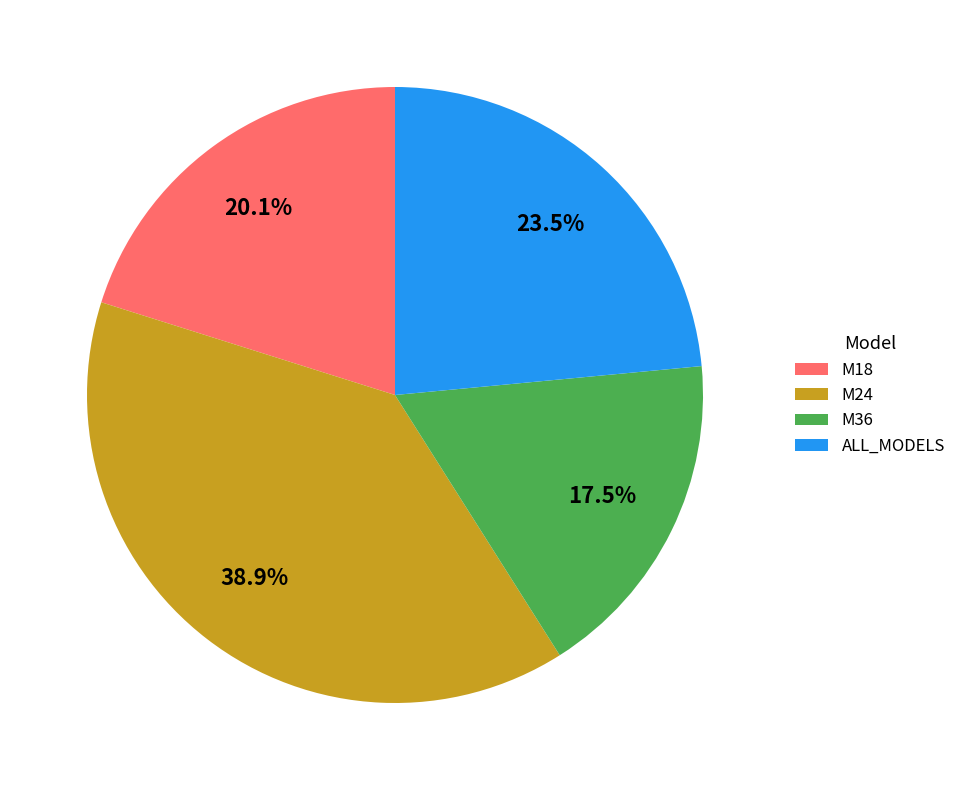

What is the smallest slice in the pie chart?

M36